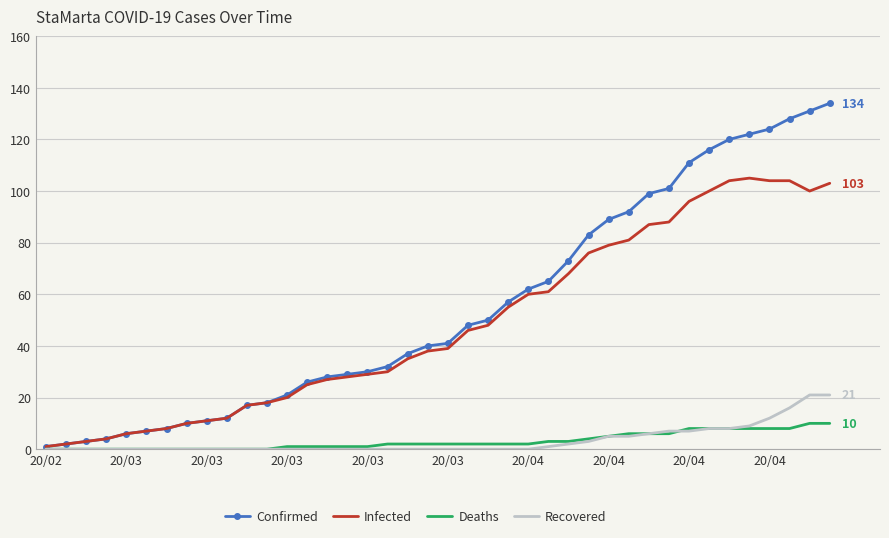

Which series has the widest spread of values?

Confirmed